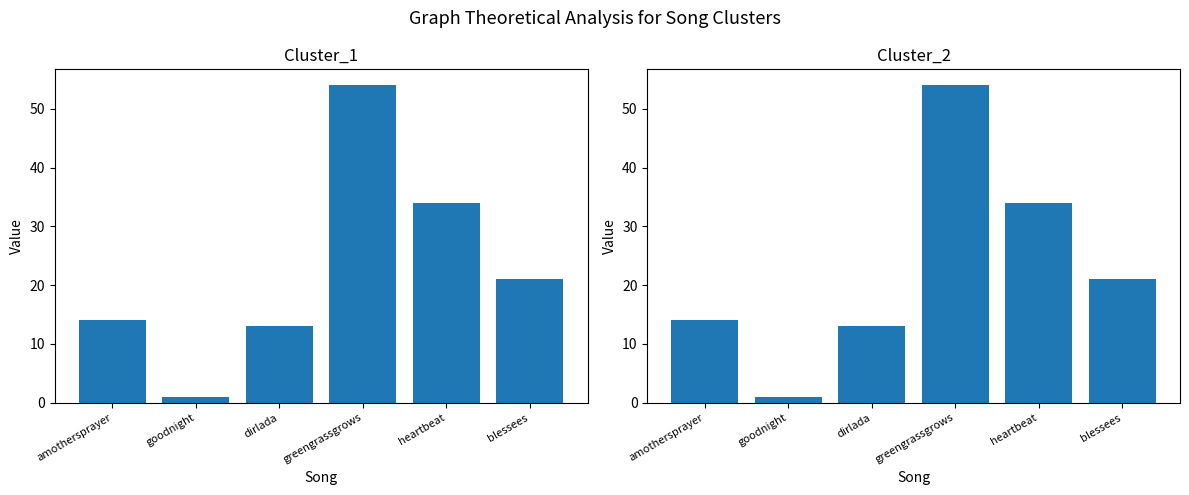

What are all the series names shown in the legend?

Cluster_1, Cluster_2